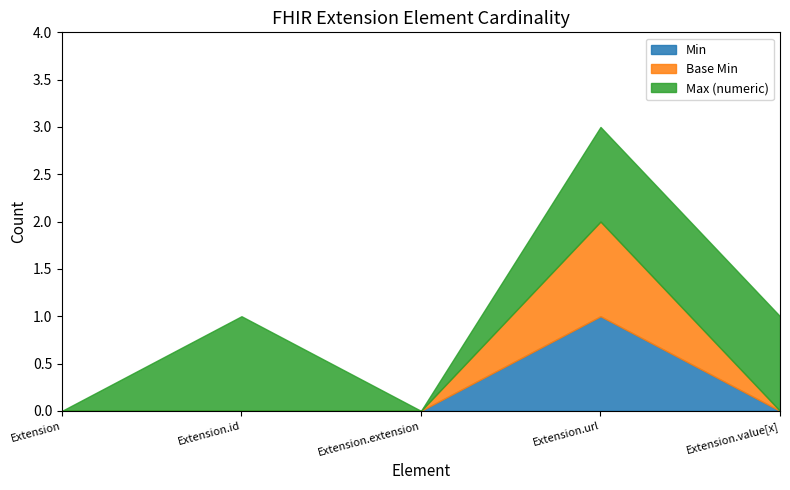

Count the Min values in the range 0 to 1.

5